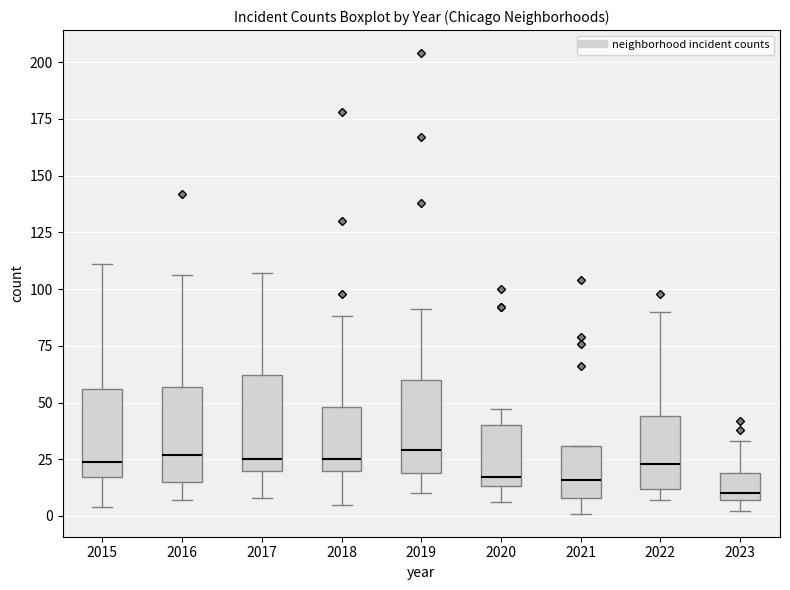

Which box has the lowest median line?

2023